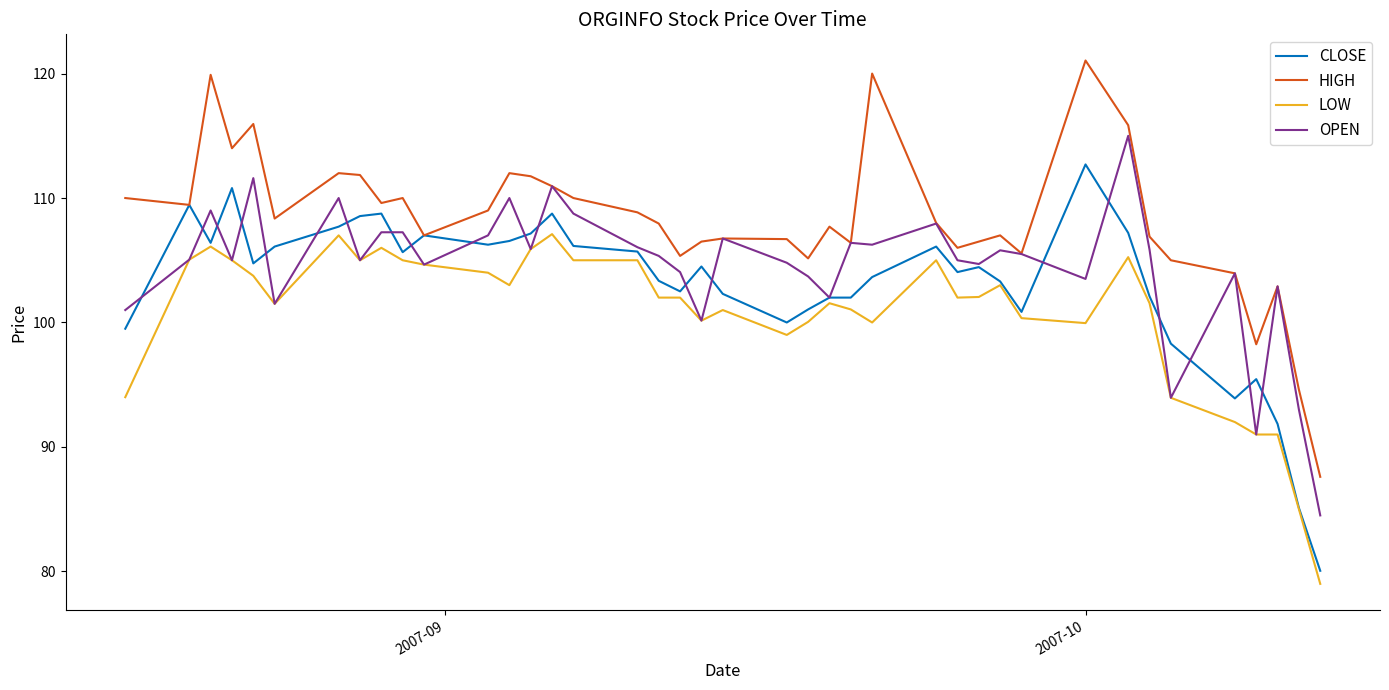

What is the minimum value shown in the chart?

79.0